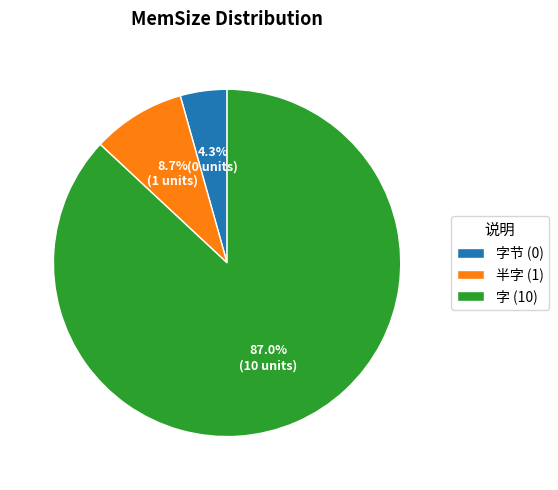

How much of the chart is everything except 字 (10)?

13.0%